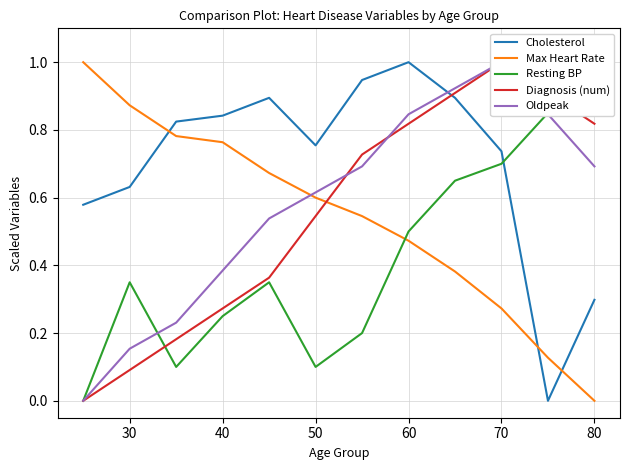

What is the highest value of the Cholesterol series?

1.0